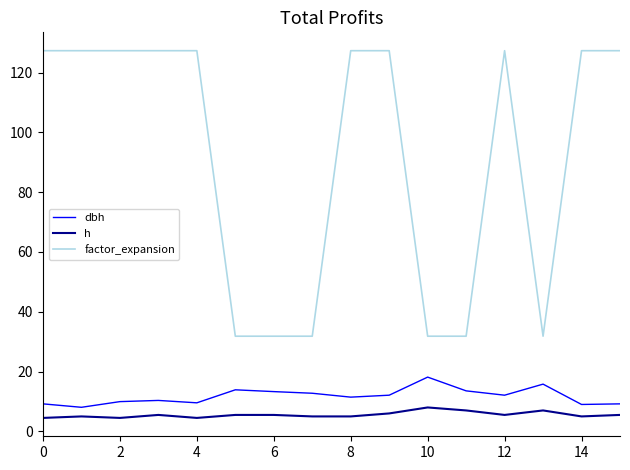

Which series has the largest total across all categories?

factor_expansion